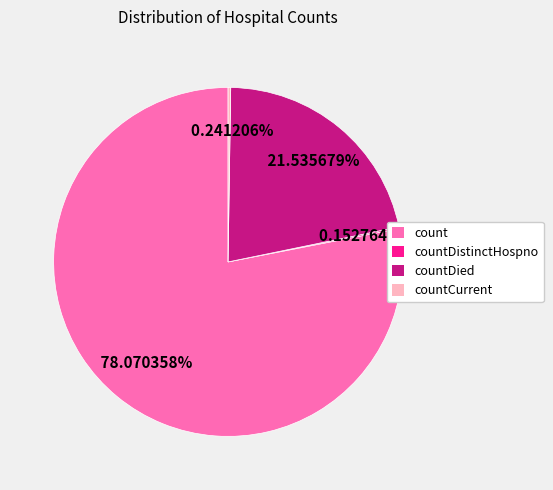

Is the sum of count and countDied greater than half?

Yes